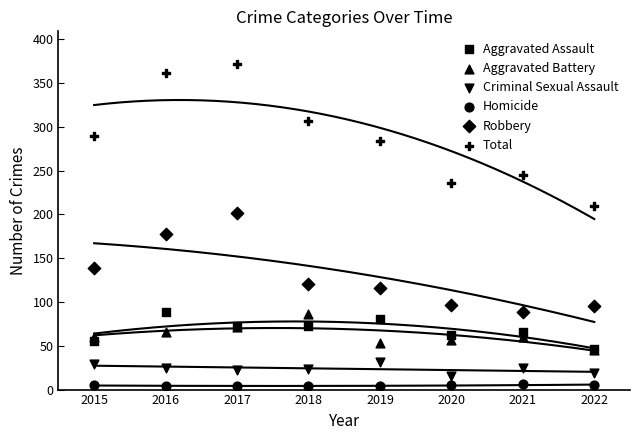

What are all the series names shown in the legend?

Aggravated Assault, Aggravated Battery, Criminal Sexual Assault, Homicide, Robbery, Total